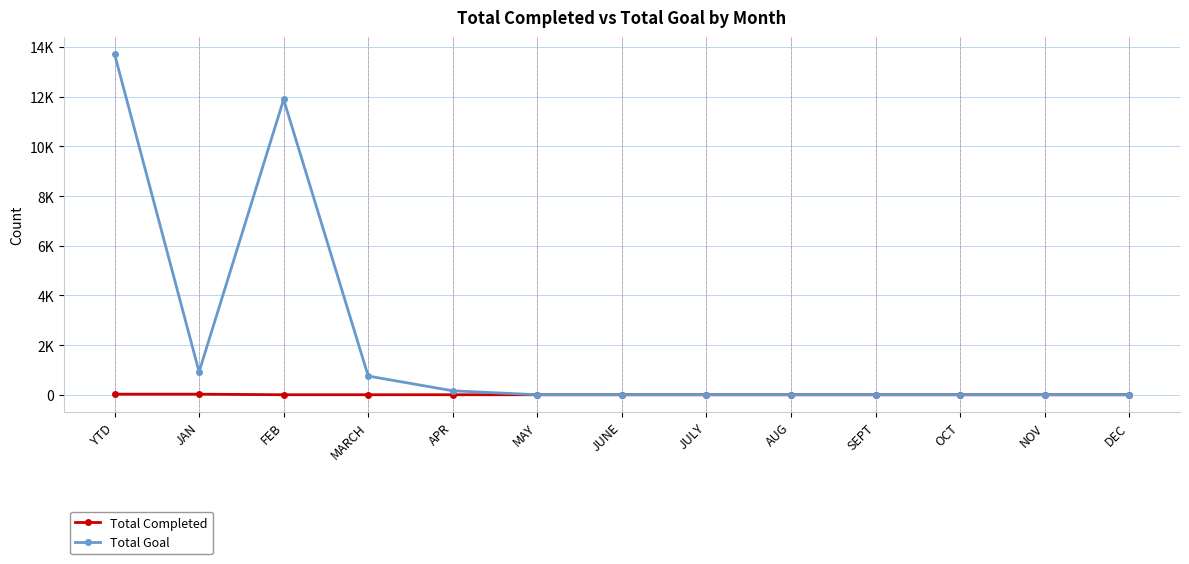

True or false: Total Completed and Total Goal cross at least once.

False